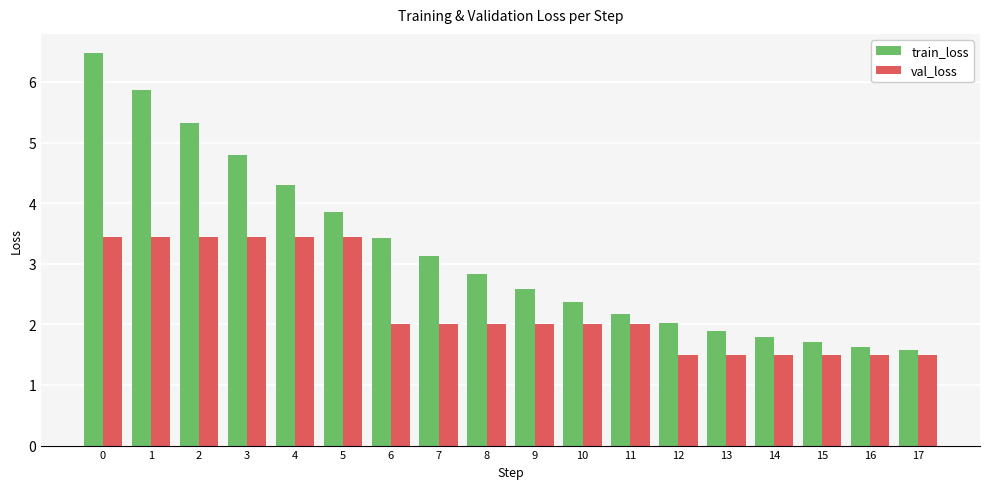

Is the value of val_loss at 12 greater than the value of train_loss at 2?

No